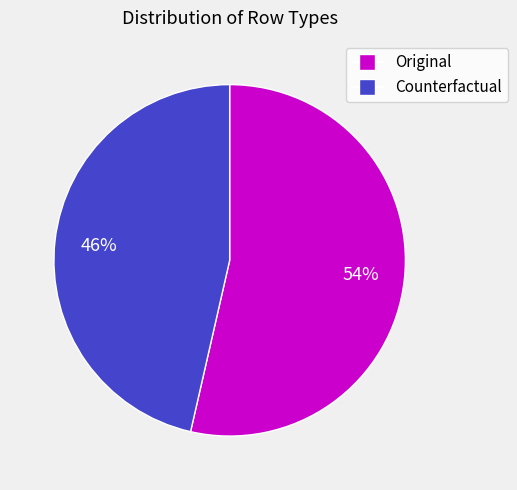

How many segments does this pie chart have?

2